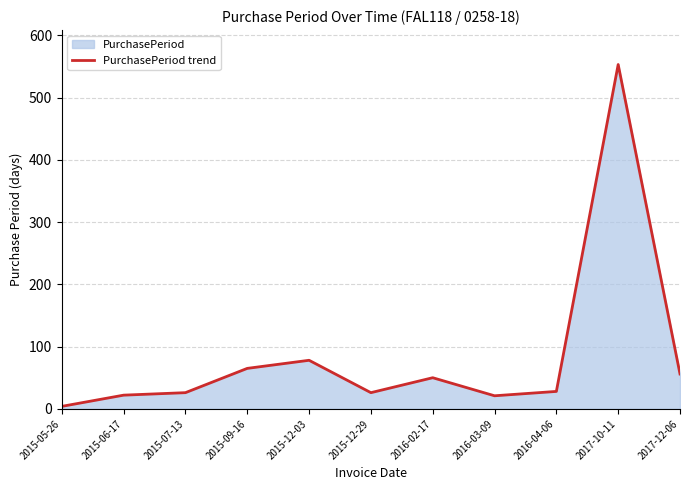

What is the ratio of the value at 2017-12-06 to the value at 2015-12-03?

0.7